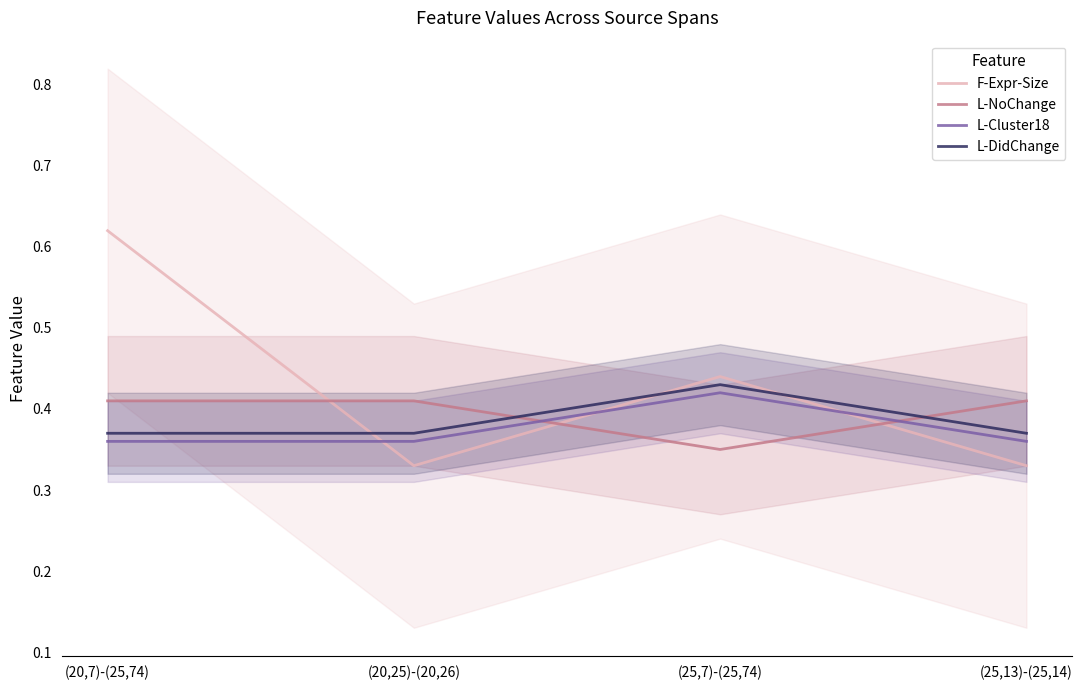

Reading left to right, extract all data points from this chart.

F-Expr-Size: (20,7)-(25,74)=0.6	(20,25)-(20,26)=0.3	(25,7)-(25,74)=0.4	(25,13)-(25,14)=0.3
L-NoChange: (20,7)-(25,74)=0.4	(20,25)-(20,26)=0.4	(25,7)-(25,74)=0.4	(25,13)-(25,14)=0.4
L-Cluster18: (20,7)-(25,74)=0.4	(20,25)-(20,26)=0.4	(25,7)-(25,74)=0.4	(25,13)-(25,14)=0.4
L-DidChange: (20,7)-(25,74)=0.4	(20,25)-(20,26)=0.4	(25,7)-(25,74)=0.4	(25,13)-(25,14)=0.4